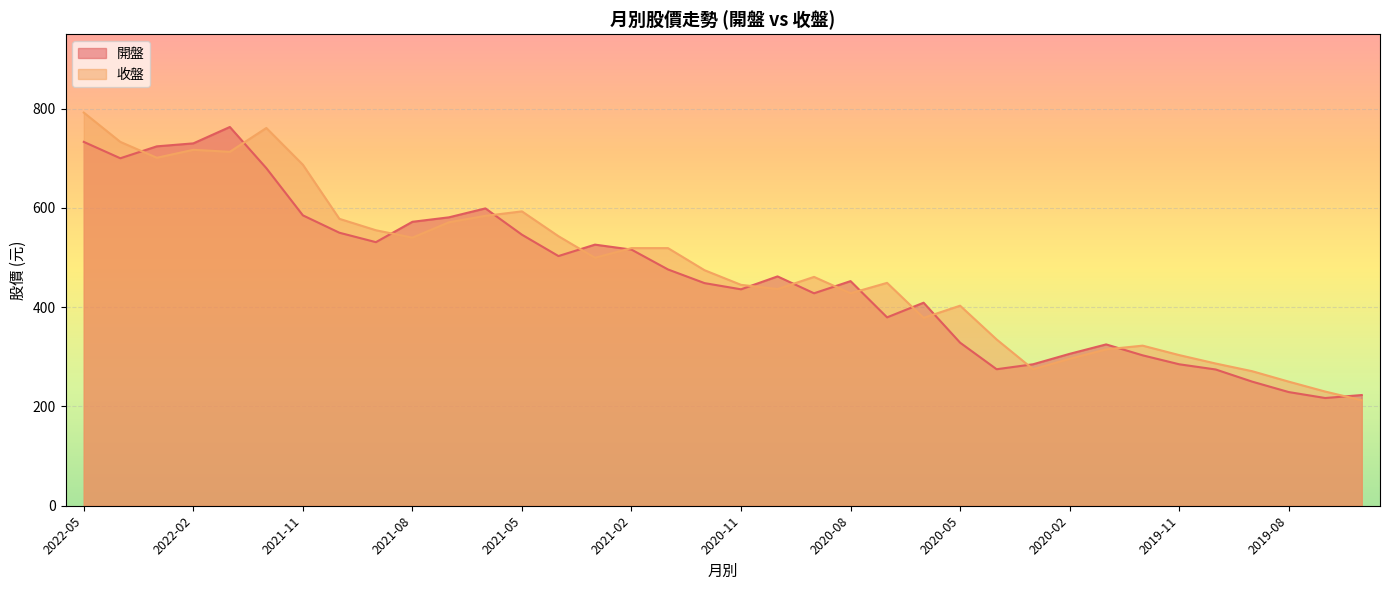

What is the smallest value displayed?

212.5